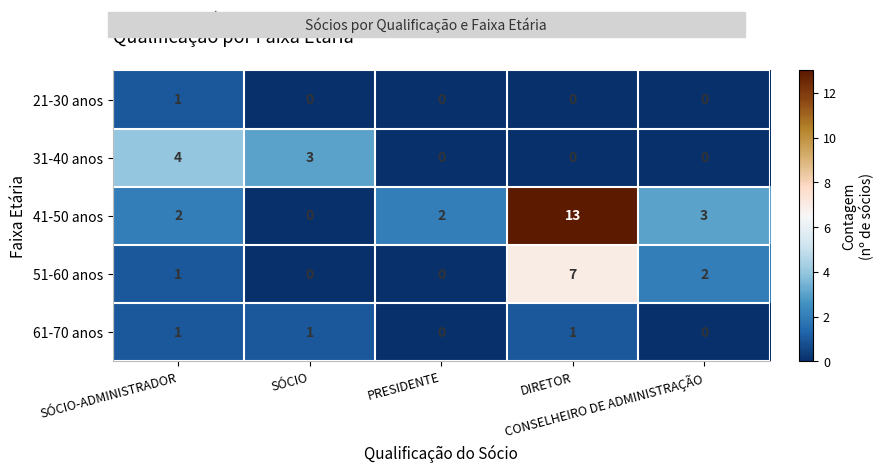

Which series has the widest spread of values?

41-50 anos